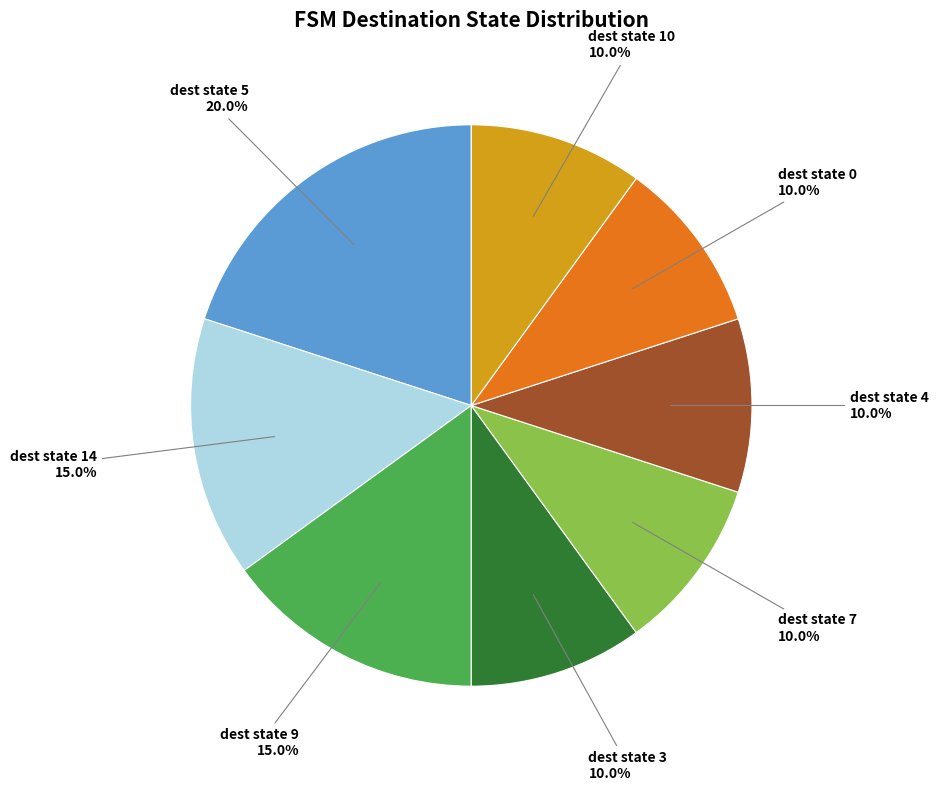

What is the largest slice in the pie chart?

dest state 5